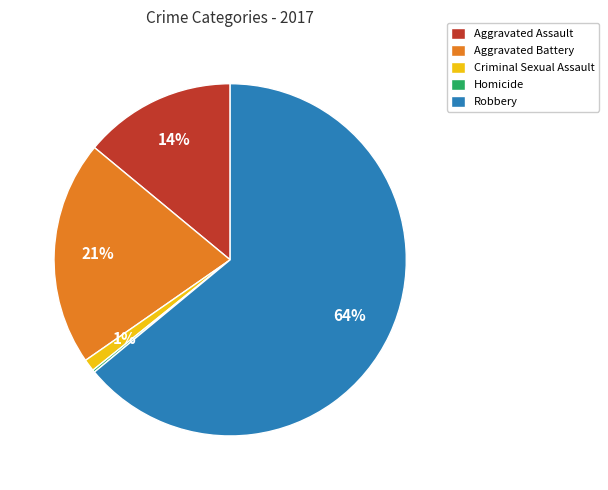

Which category has the biggest portion of the pie?

Robbery